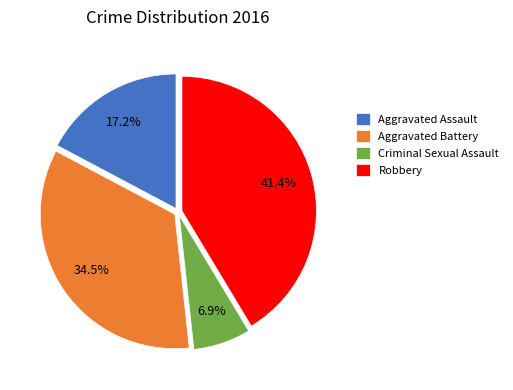

Does any single category account for the majority?

No